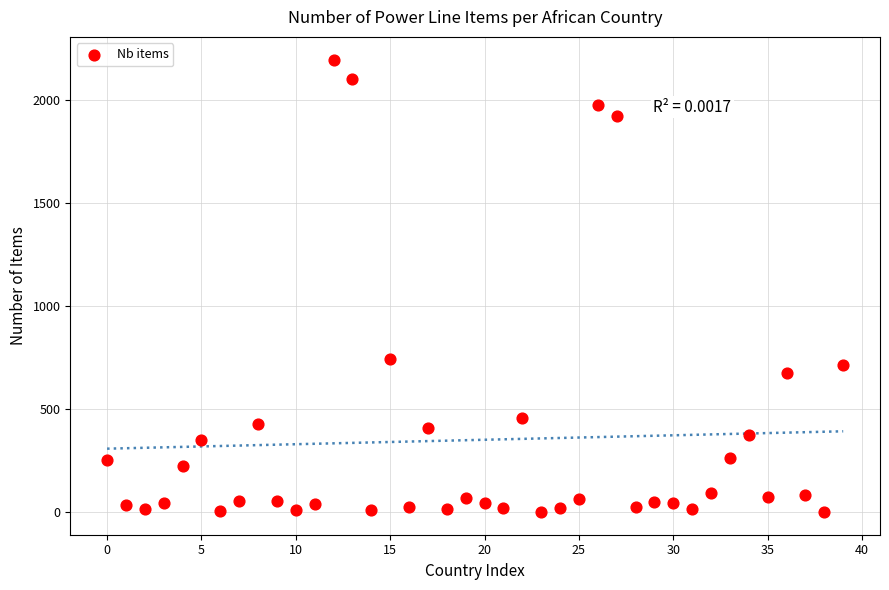

What Y value in the scatter plot is closest to 1099?

744